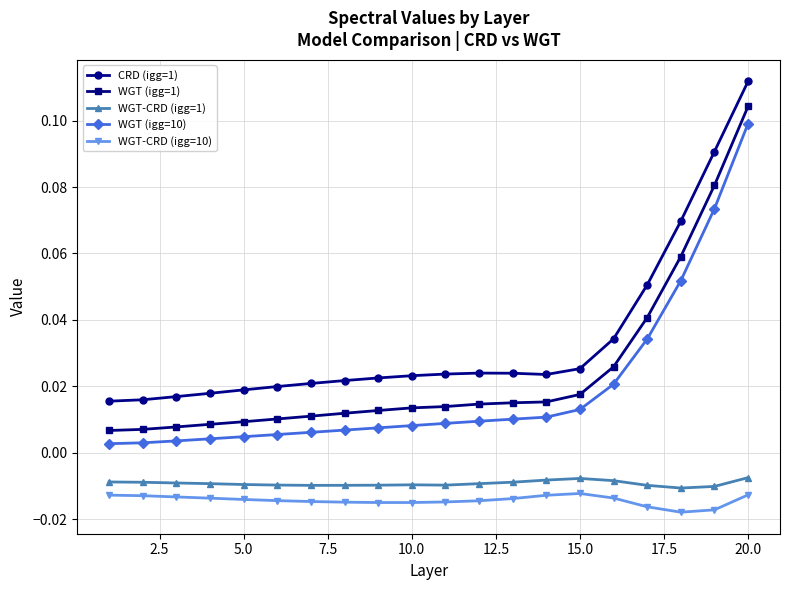

Which series has the widest spread of values?

WGT (igg=1)